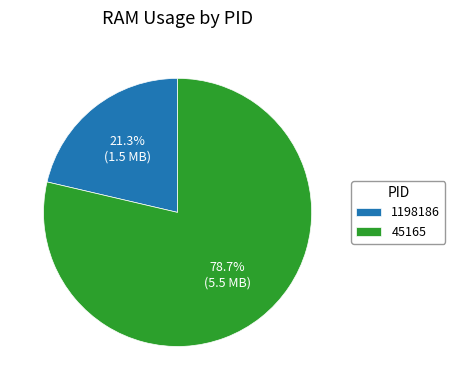

Does 1198186 account for over 50% of the chart?

No